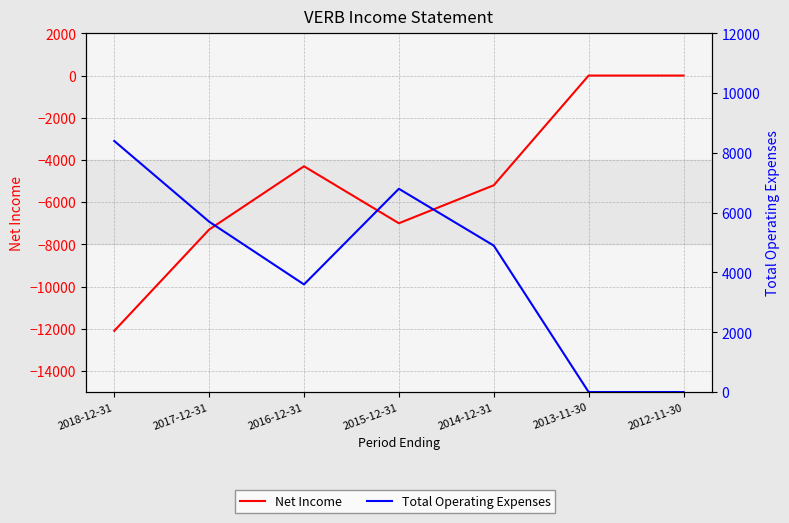

What is the maximum value shown in the chart?

8400